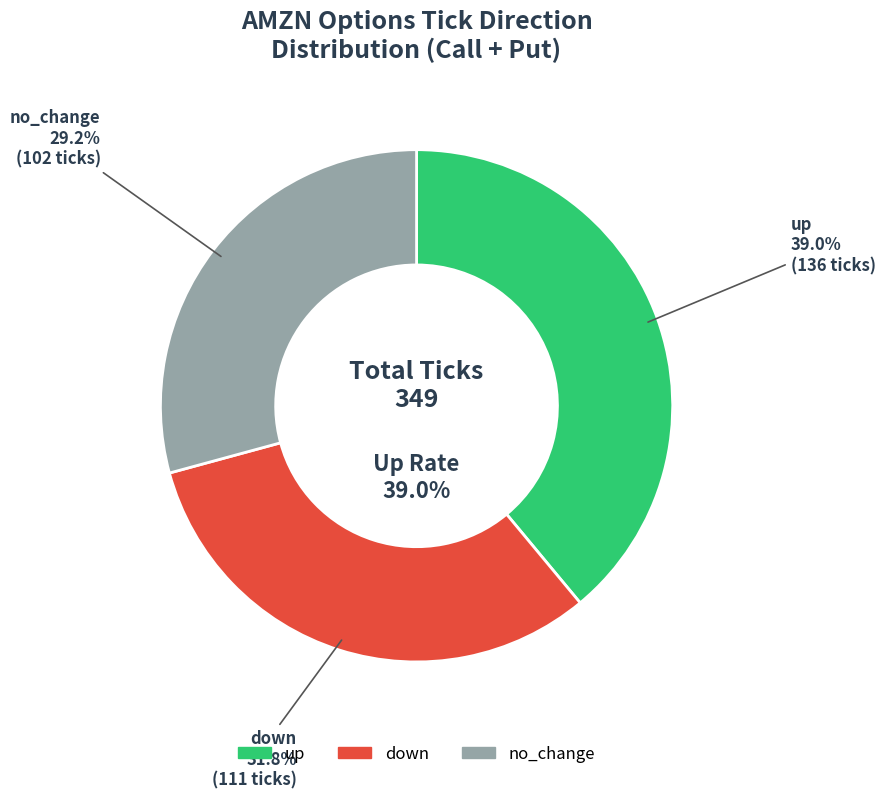

Which category has the smallest portion of the pie?

no_change